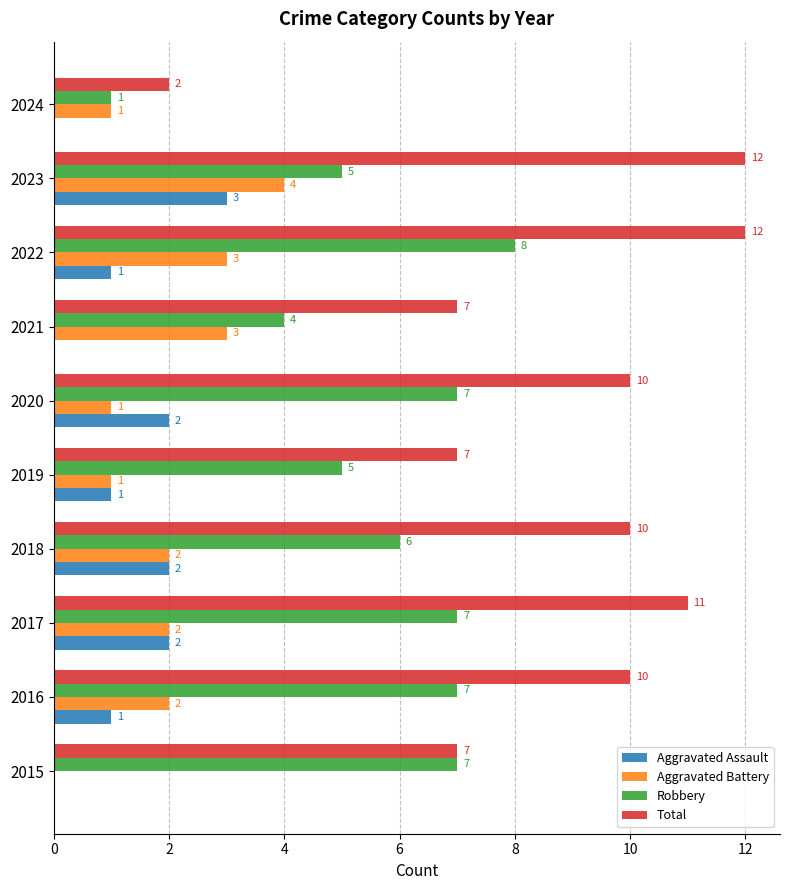

Which series changed the most between 2018 and 2019?

Total